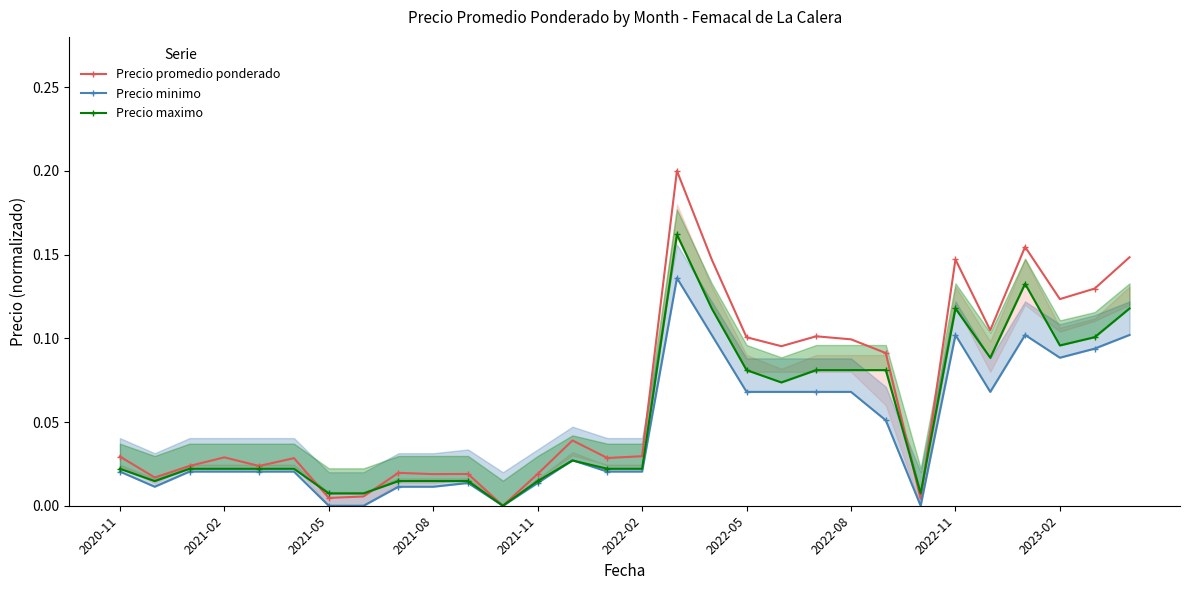

True or false: Precio promedio ponderado has more than 1 points higher than both neighbors.

True